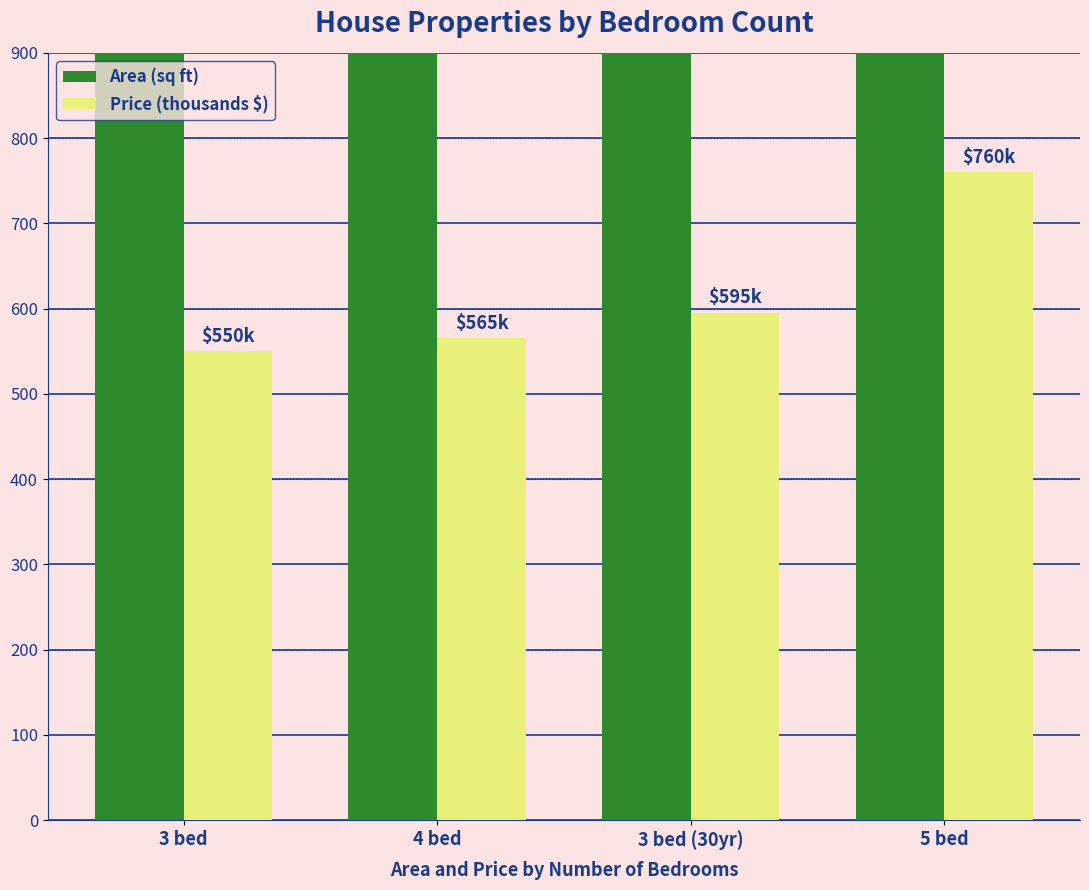

How many bars are there in total?

8